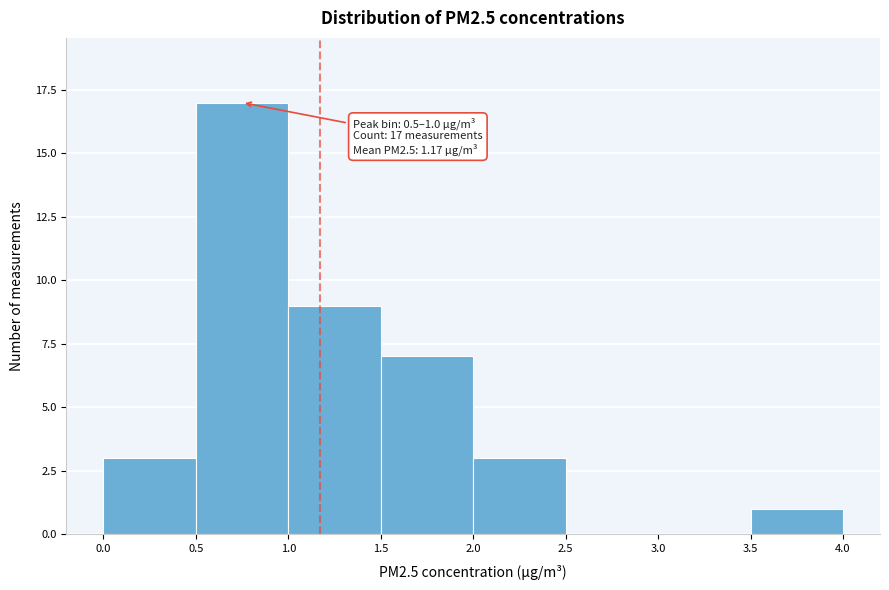

Over which range of the x-axis is the bar tallest?

0.5 to 1.0